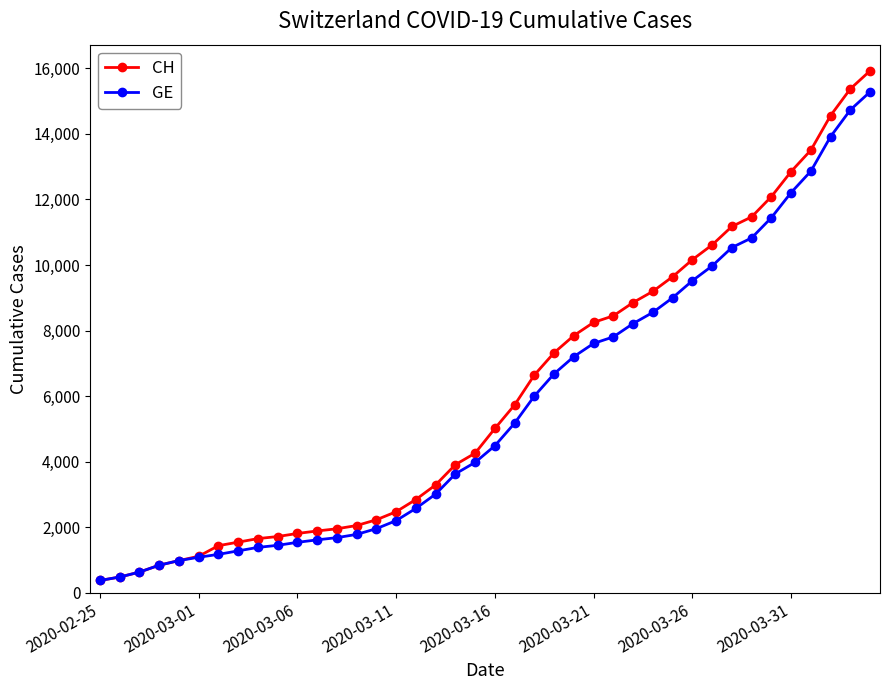

List the series in order of their peak value, lowest first.

GE, CH